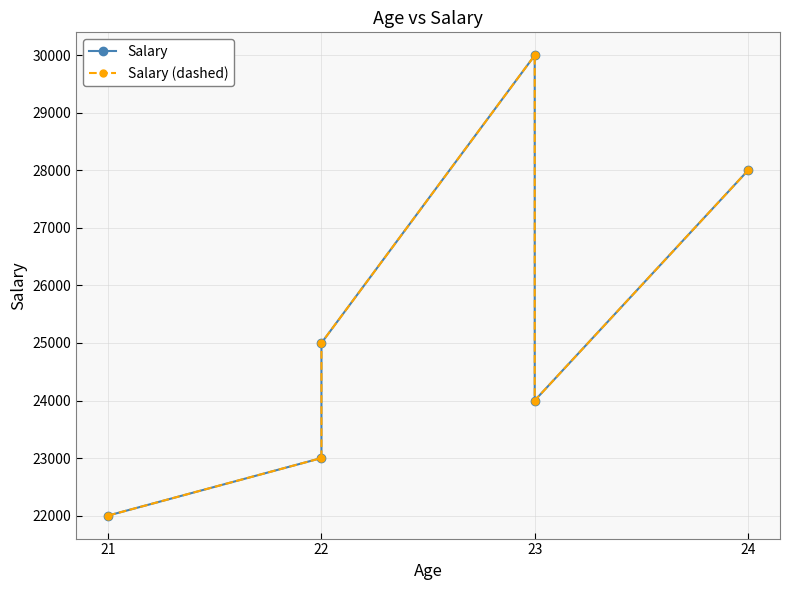

Between 21 and 22, which is larger?

22